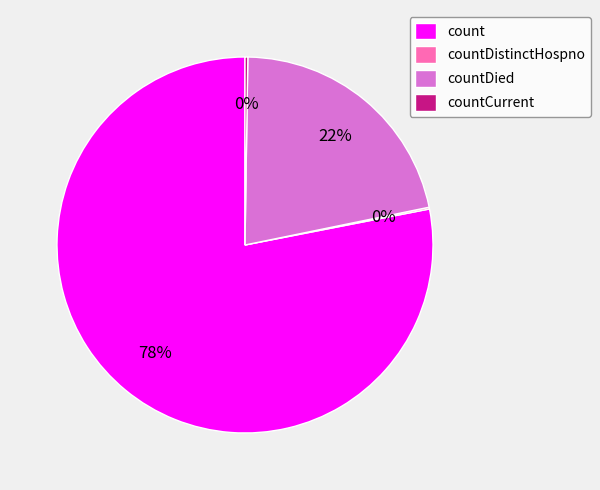

Which category has the biggest portion of the pie?

count